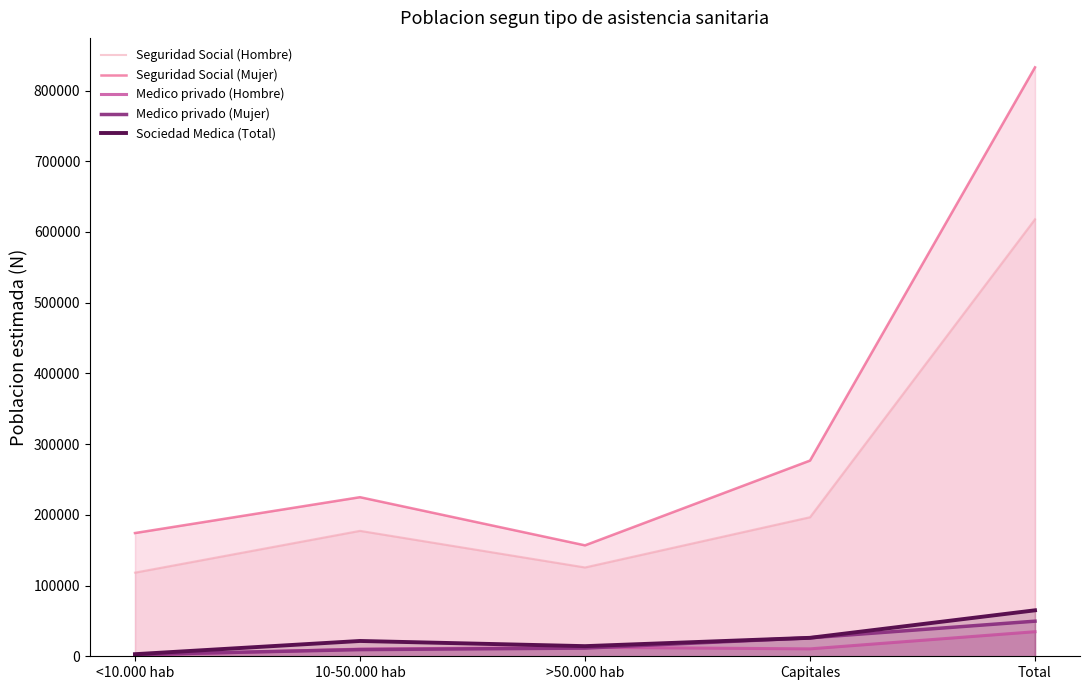

What is the total value across all series at 10-50.000 hab?

443579